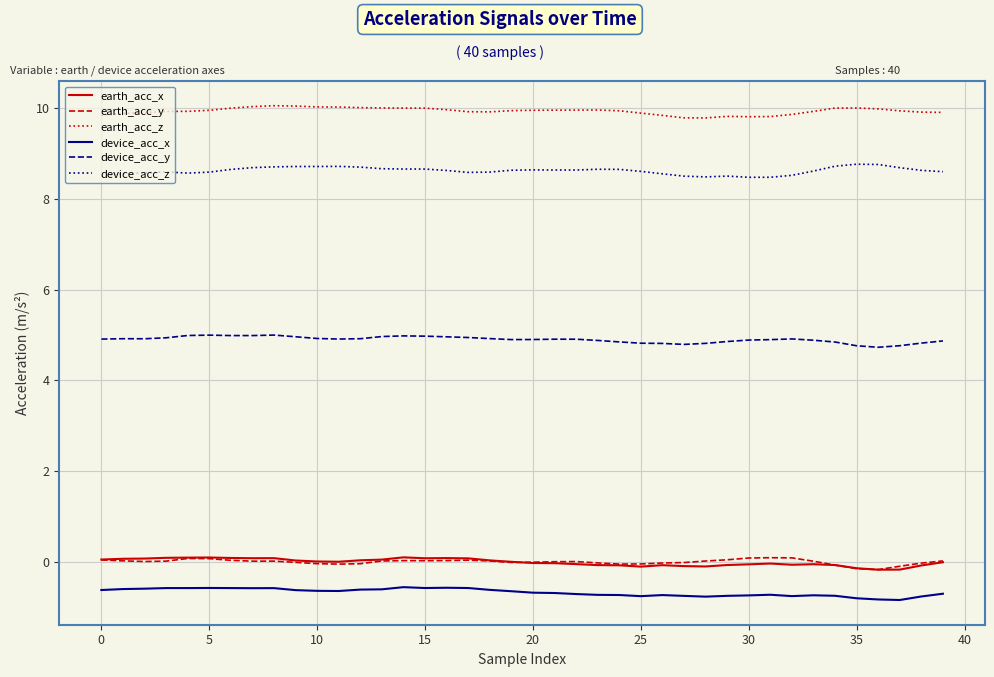

What is the minimum value for earth_acc_x?

-0.2